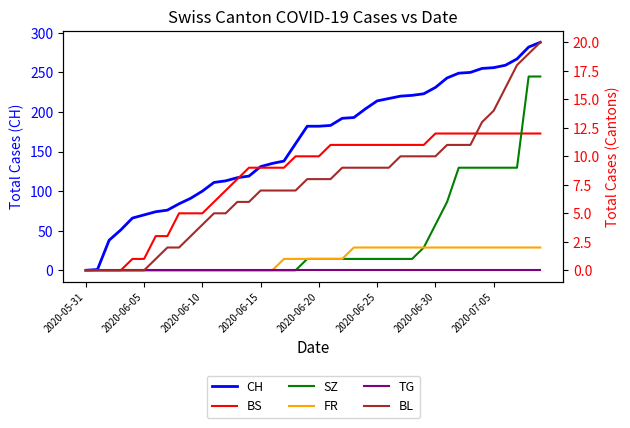

What is the highest value of the CH series?

288